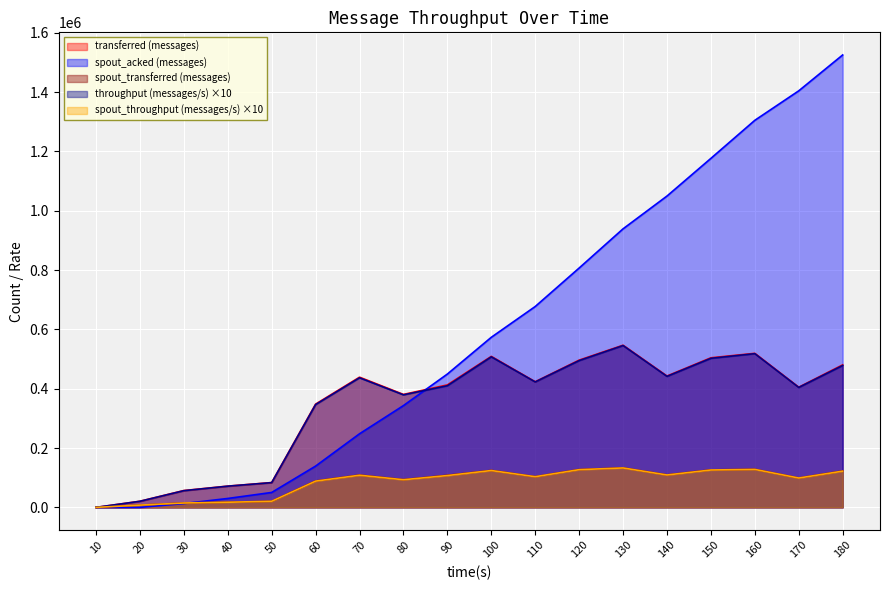

How many distinct data groups are displayed?

5